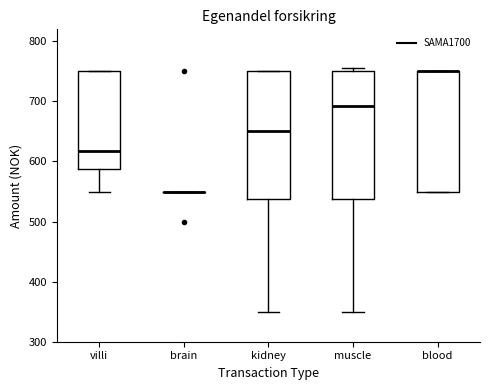

Reading left to right, read every box against the y-axis: the position of its median line, the range the box covers, and the ends of its whiskers. The values are not printed on the chart, so give them approximately, as read against the axis.

villi: median 620, box 590 to 750, whiskers 550 to 750
brain: box collapsed to a line at 550, whiskers 550 to 550
kidney: median 650, box 540 to 750, whiskers 350 to 750
muscle: median 690, box 540 to 750, whiskers 350 to 760
blood: median 750 (drawn on the box's upper edge), box 550 to 750, whiskers 550 to 750